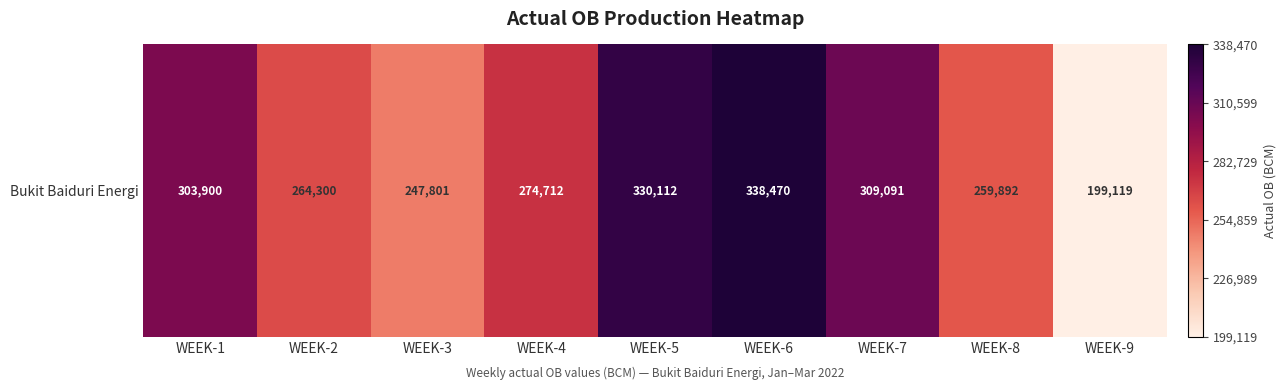

List the labels in order of value, smallest first.

WEEK-9, WEEK-3, WEEK-8, WEEK-2, WEEK-4, WEEK-1, WEEK-7, WEEK-5, WEEK-6